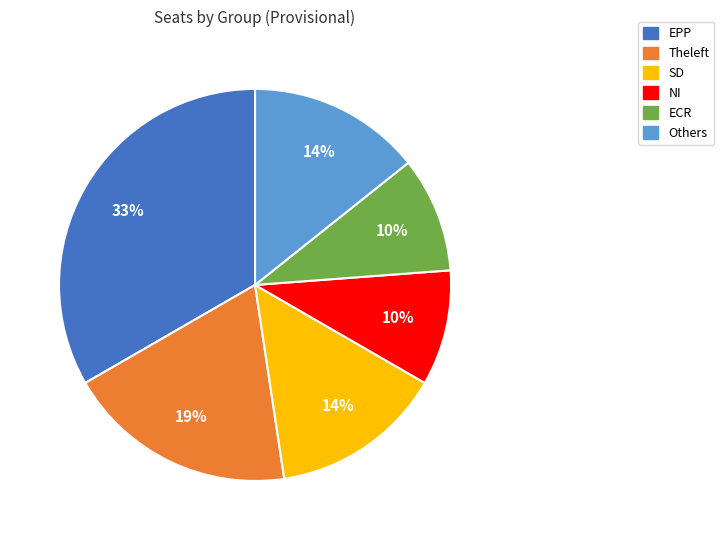

Is NI the majority of the pie?

No